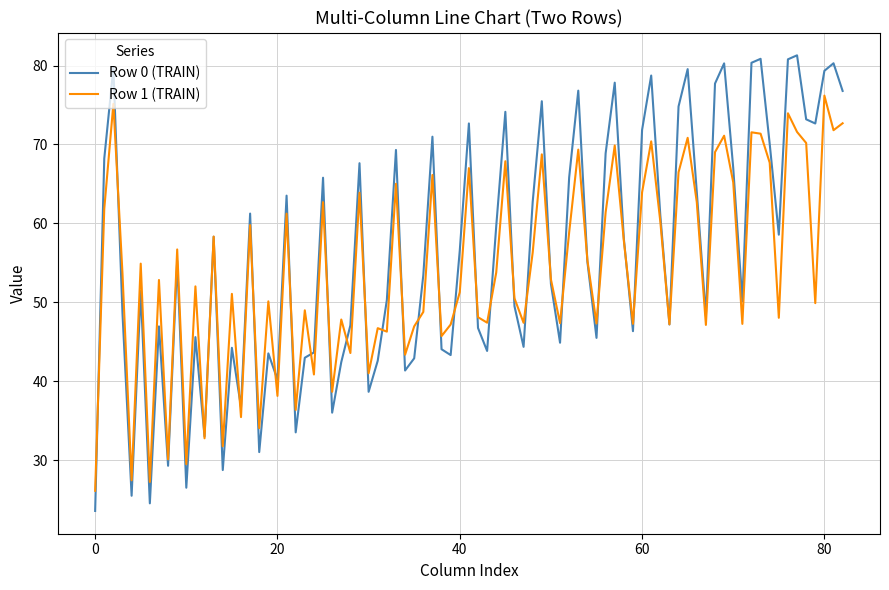

Which series has the largest range (max minus min)?

Row 0 (TRAIN)